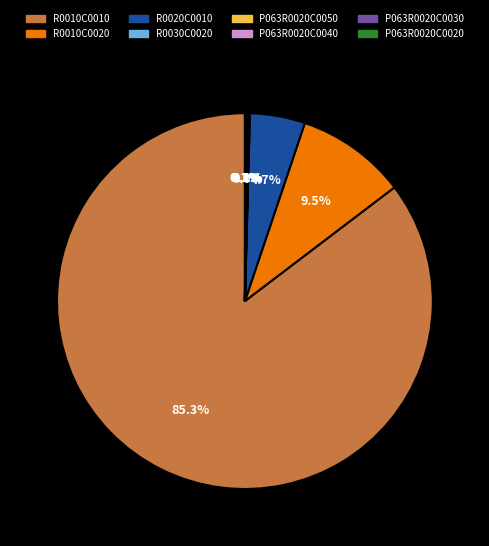

Is there a majority slice in this chart?

Yes